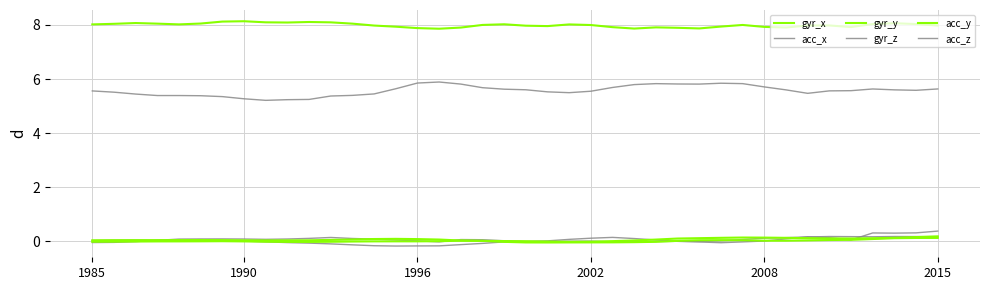

Is this an area chart (filled region under the line)?

No